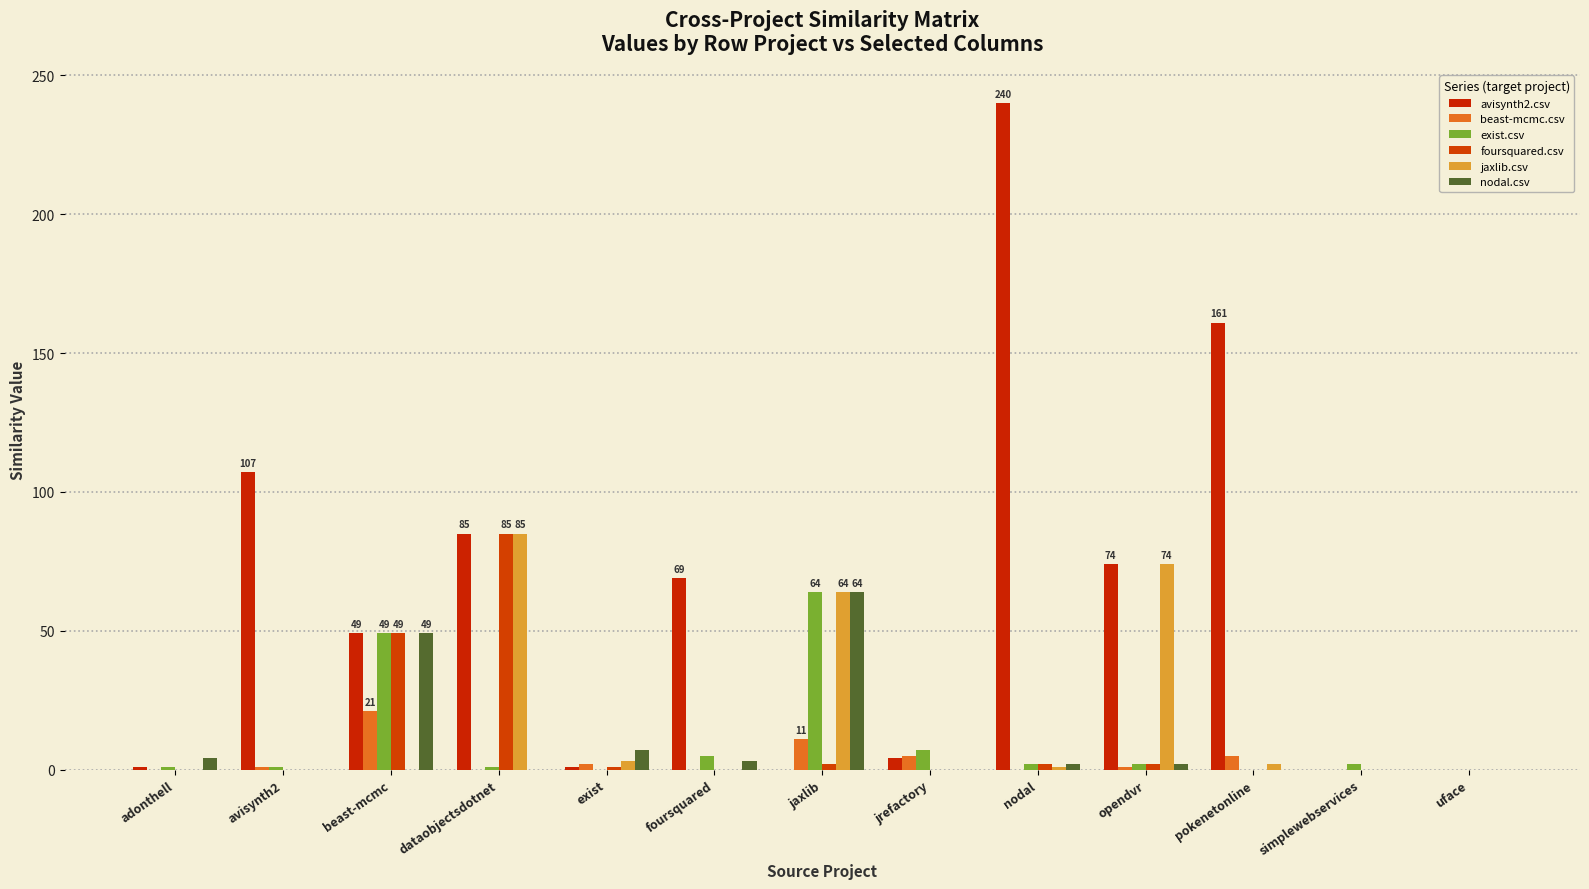

What is the total value across all series at jaxlib?

205